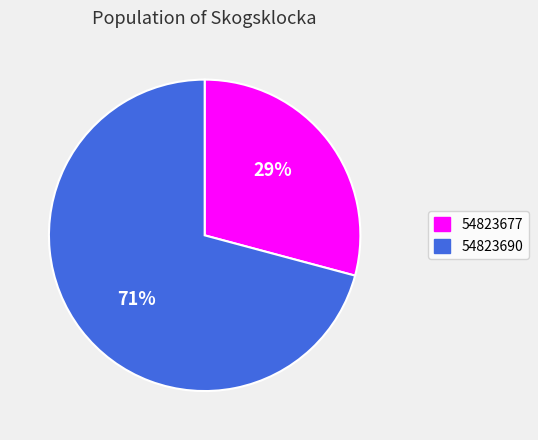

Which slice represents more than half of the pie?

54823690